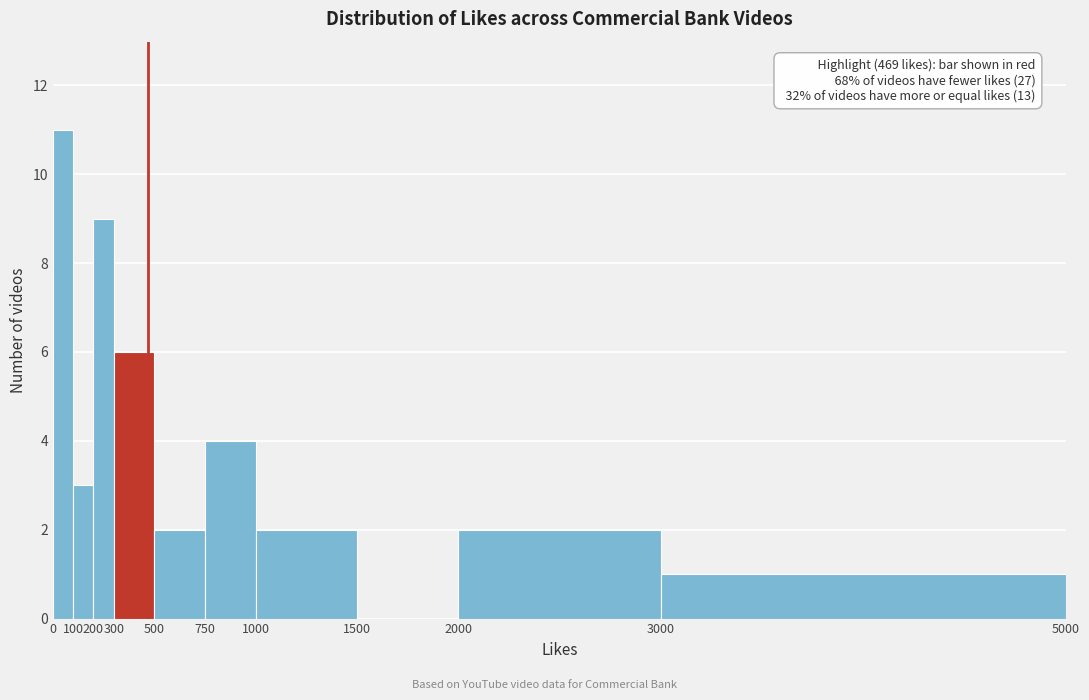

Which range on the x-axis has the tallest bar?

0 to 100